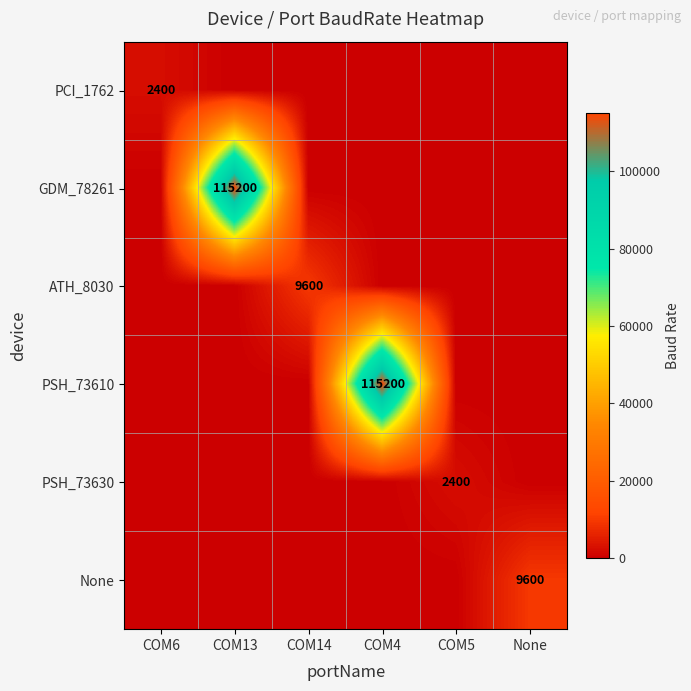

Rank the categories by PCI_1762 value from lowest to highest.

COM13, COM14, COM4, COM5, None, COM6